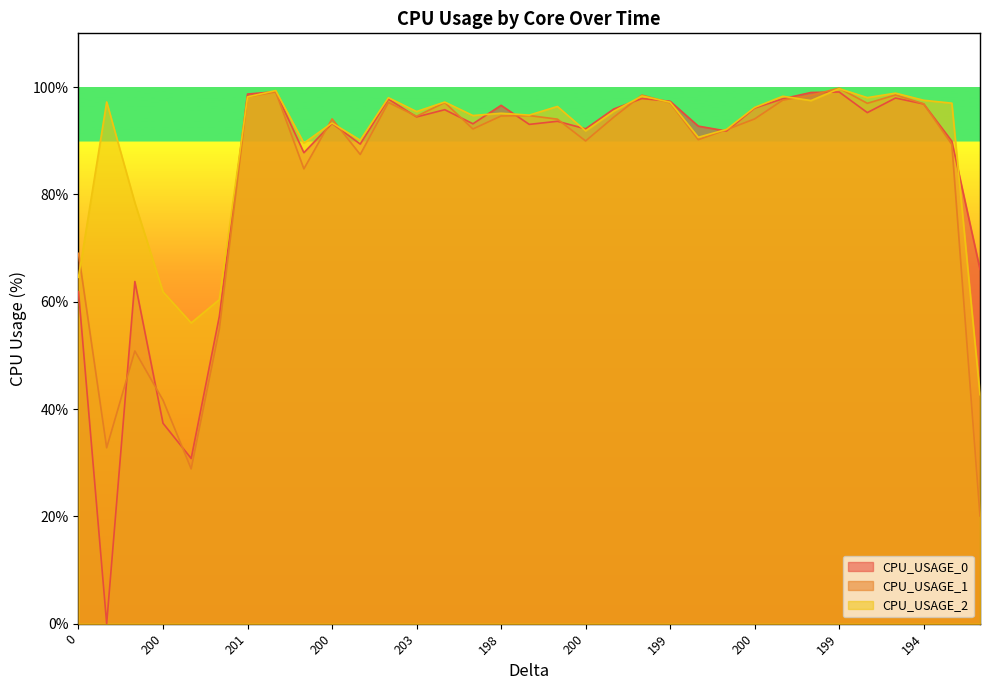

What is the spread (max minus min) of values at 165?

27.2